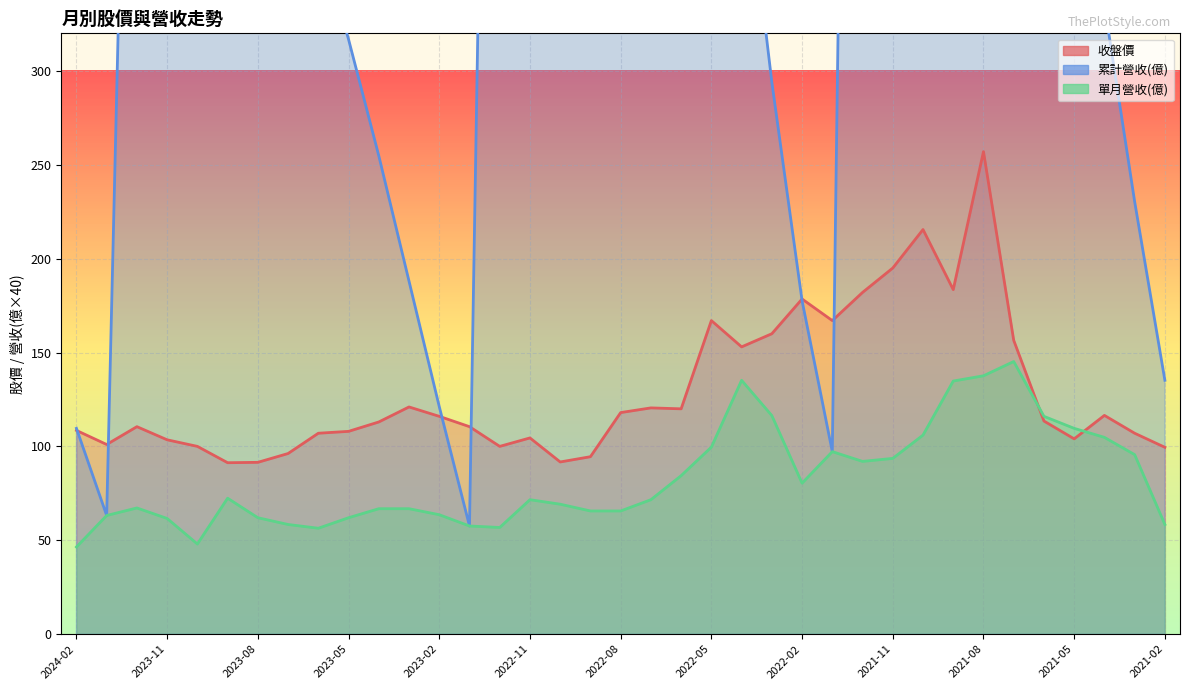

What is the difference between the maximum and second lowest values in the 收盤價 series?

165.5